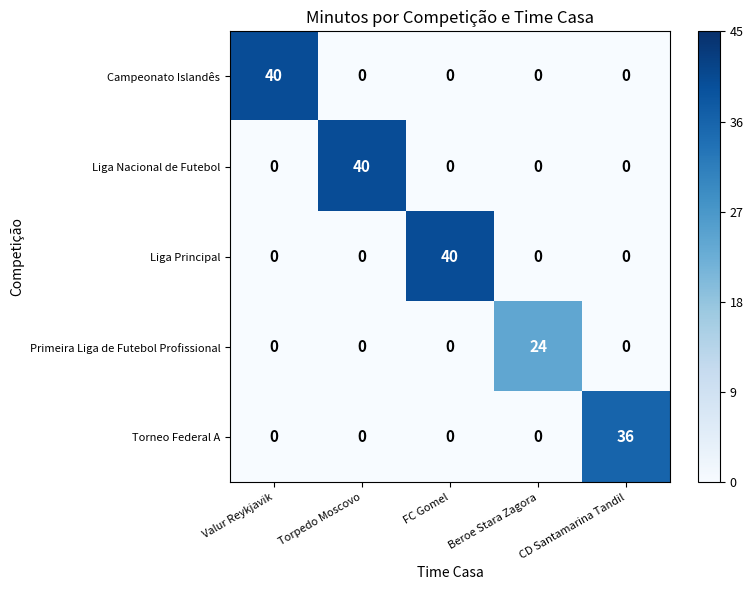

True or false: Primeira Liga de Futebol Profissional has a value of 24 at Beroe Stara Zagora.

True